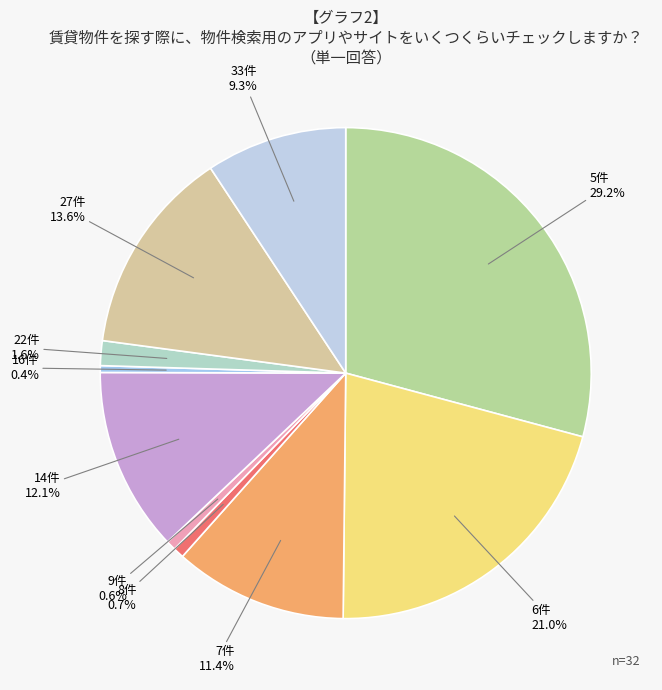

Count the number of slices in the pie.

10